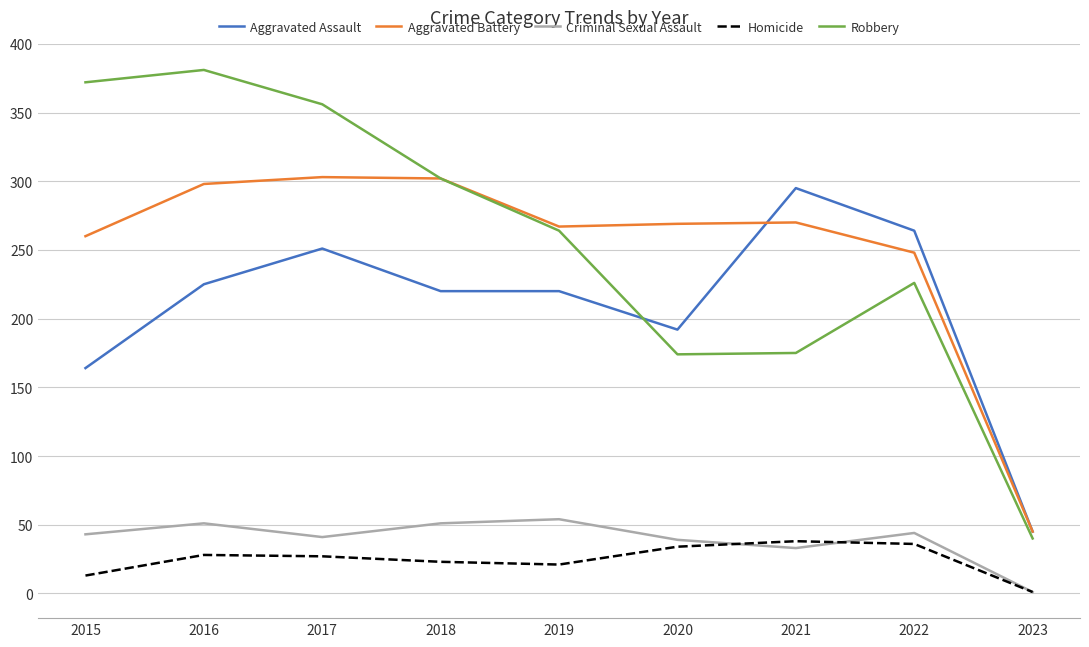

How many values in the Homicide series are below 27?

4